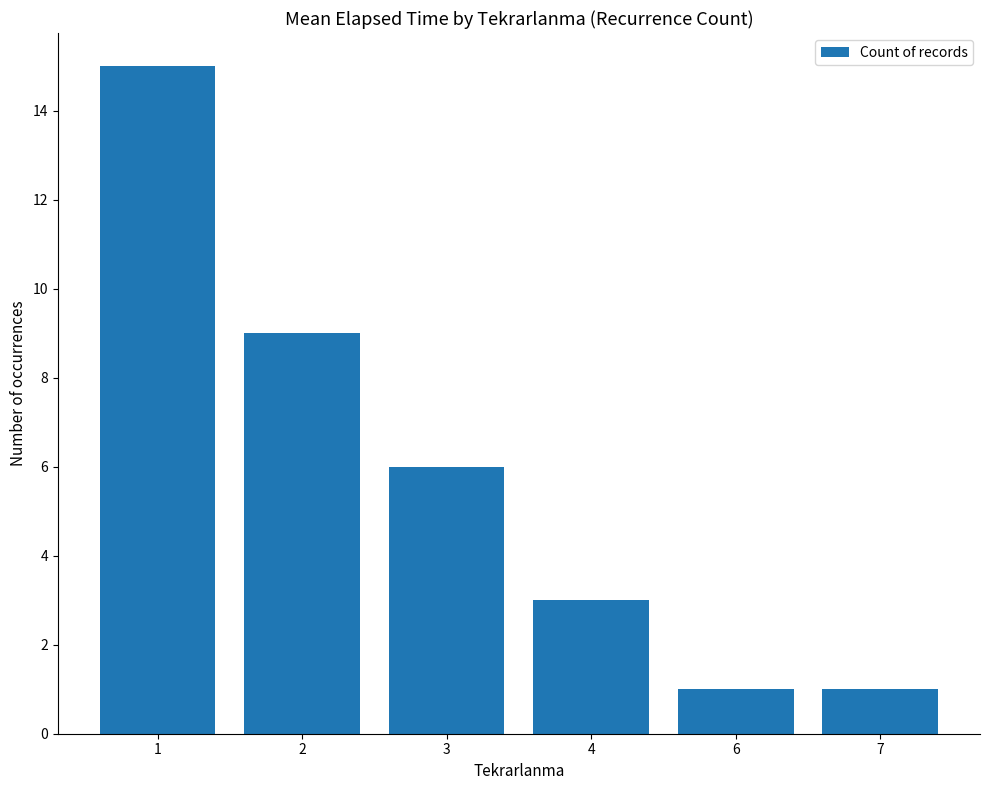

What is the change in value from 4 to 6?

-2